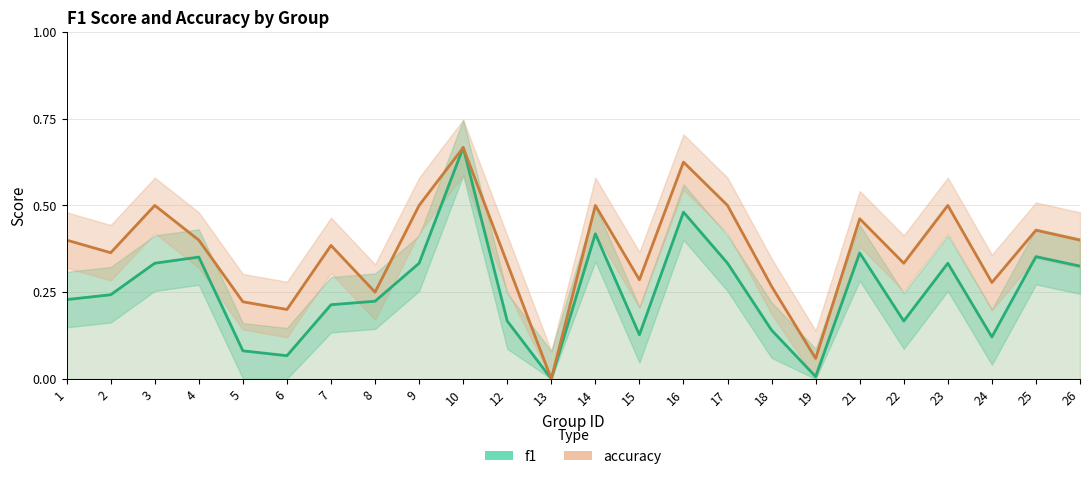

Reading right to left, list all the values displayed in this chart.

f1: 0.3	0.4	0.1	0.3	0.2	0.4	0.0	0.1	0.3	0.5	0.1	0.4	0.0	0.2	0.7	0.3	0.2	0.2	0.1	0.1	0.4	0.3	0.2	0.2
accuracy: 0.4	0.4	0.3	0.5	0.3	0.5	0.1	0.3	0.5	0.6	0.3	0.5	0.0	0.3	0.7	0.5	0.2	0.4	0.2	0.2	0.4	0.5	0.4	0.4